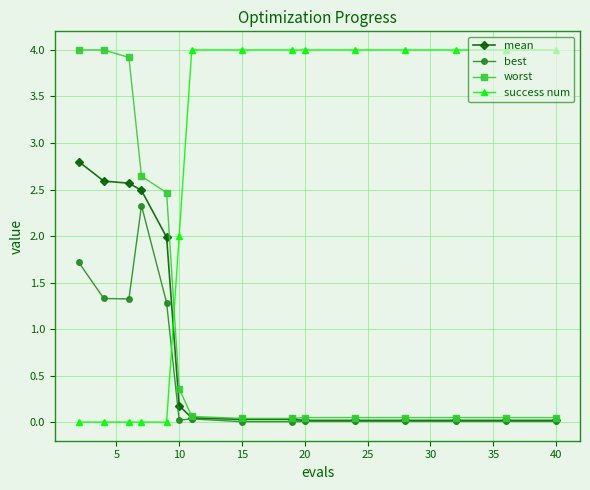

Which series ends up on top after the final intersection of success num and worst?

success num